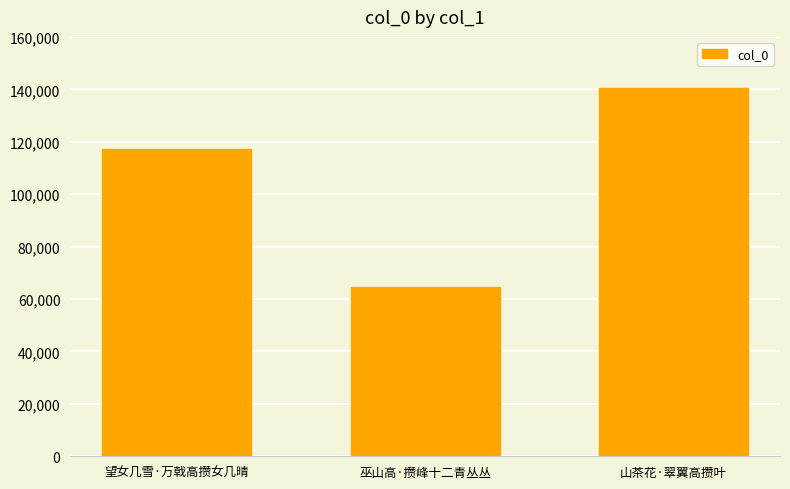

What is the minimum value shown in the chart?

64490